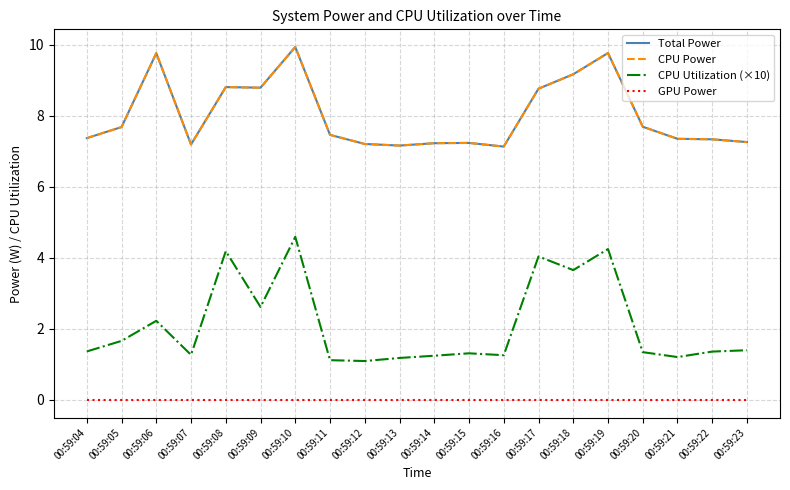

At which label is CPU Power closest to 8?

00:59:20